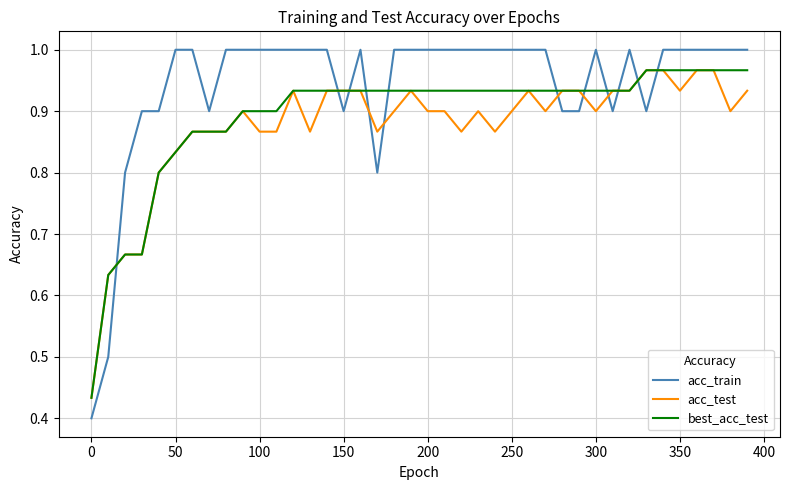

True or false: acc_train and acc_test cross at least once.

True